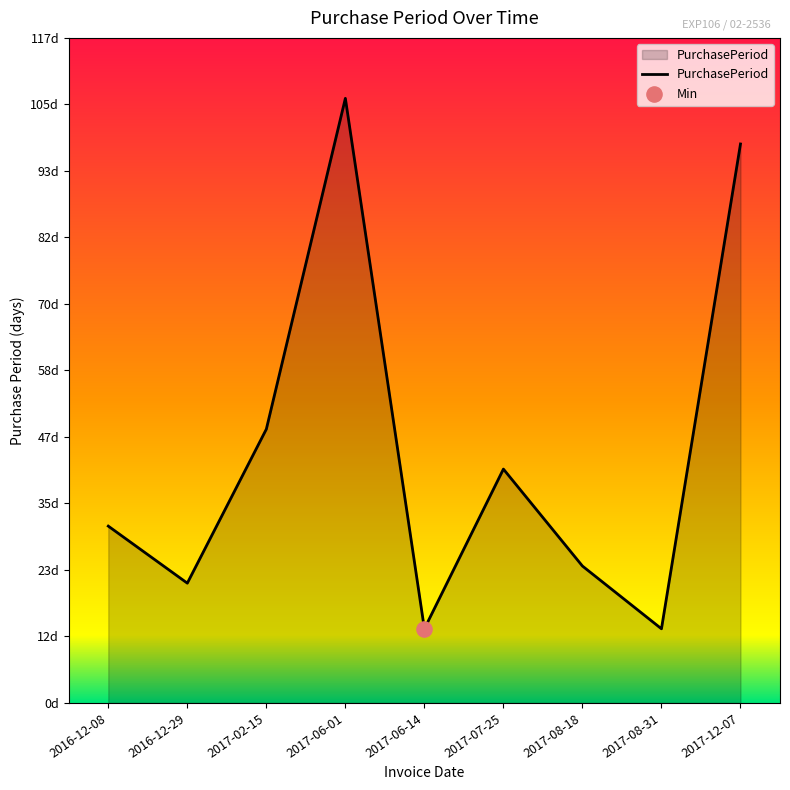

What is the change in value from 2017-02-15 to 2017-06-01?

+58